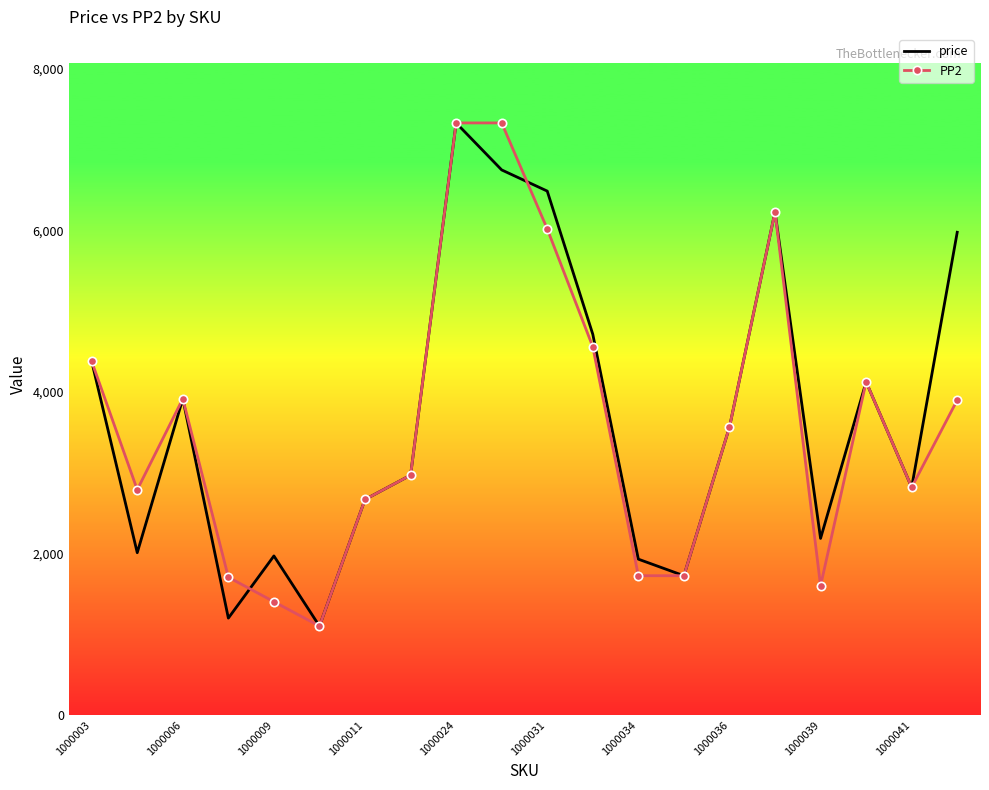

What is the minimum value shown in the chart?

1101